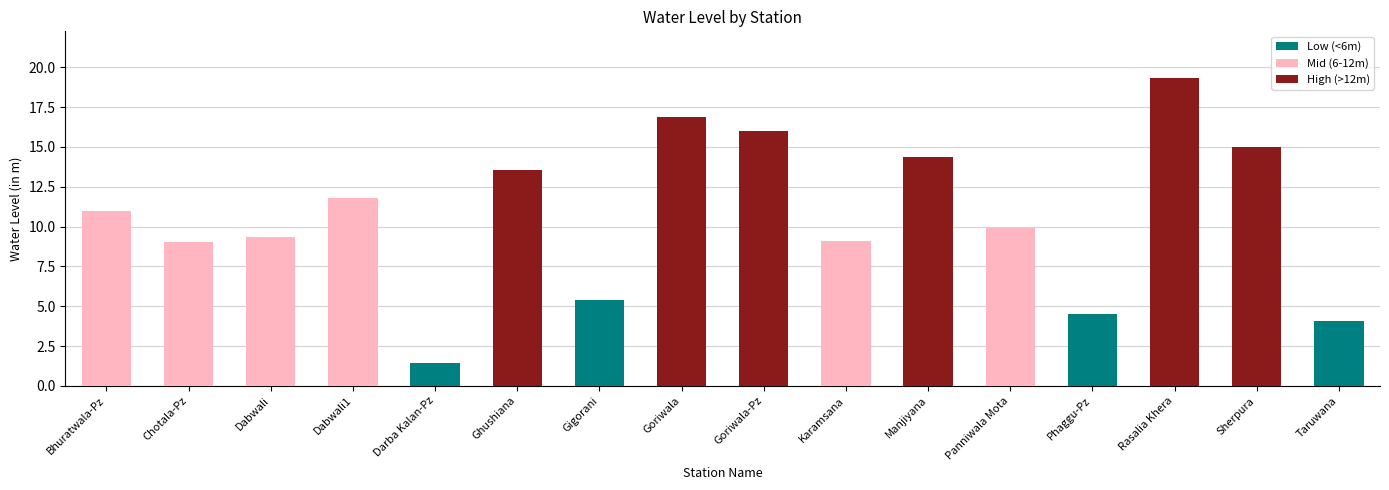

Which label corresponds to the largest value in the chart?

Rasalia Khera